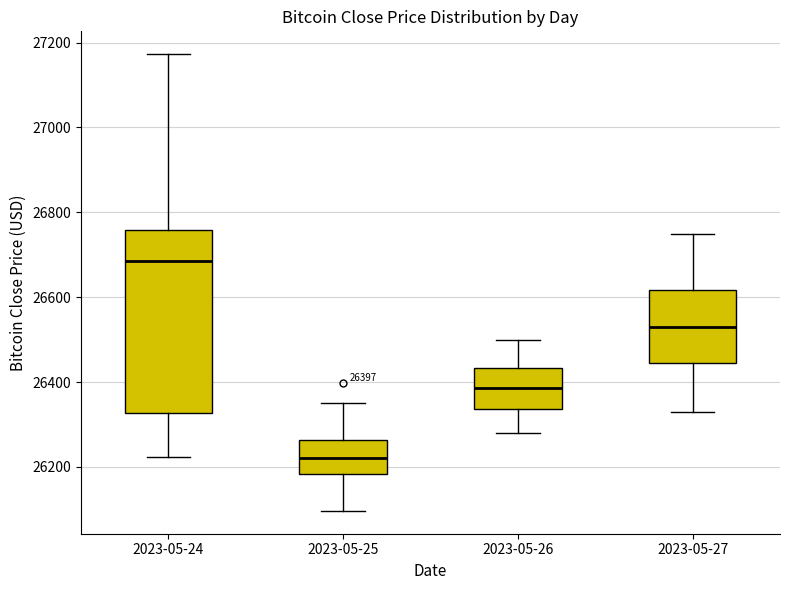

Comparing the boxes themselves (not the whiskers), which one is the tallest?

2023-05-24